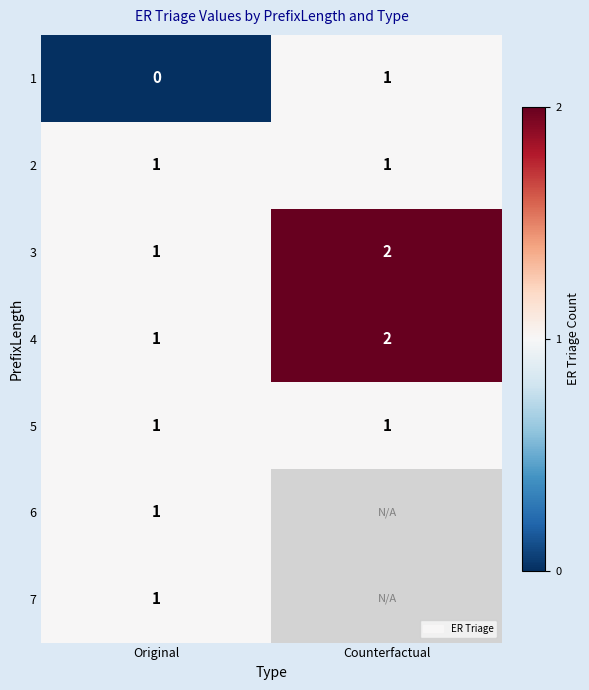

What is the difference between the highest and lowest values at Original?

1